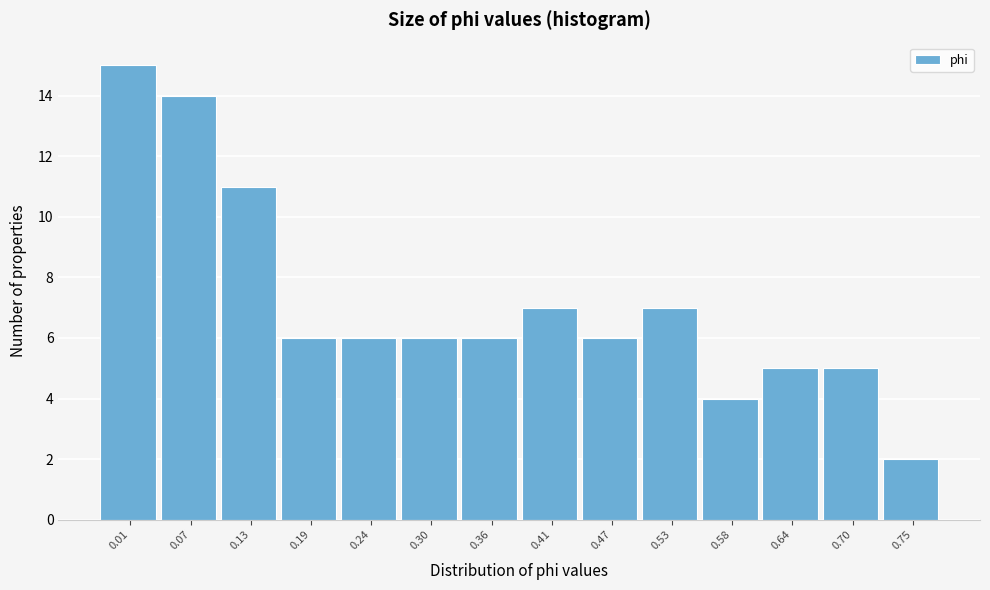

Reading left to right, what are all the values shown in this chart?

15	14	11	6	6	6	6	7	6	7	4	5	5	2